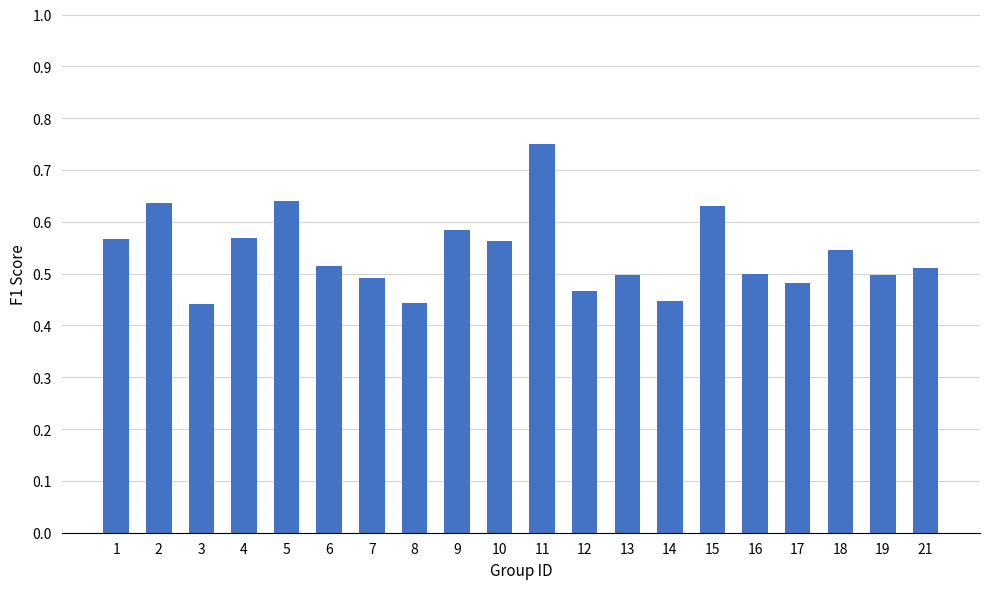

What is the change in value from 7 to 9?

+0.1